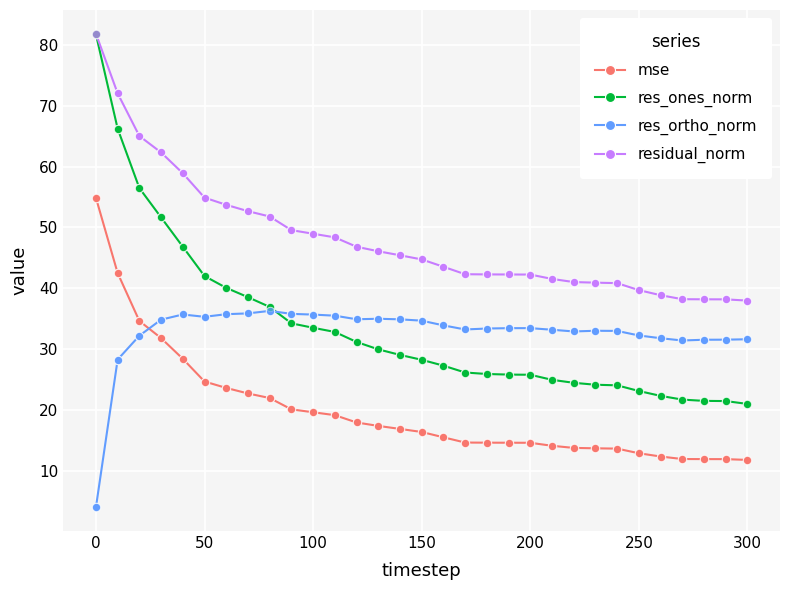

True or false: residual_norm and mse cross at least once.

False